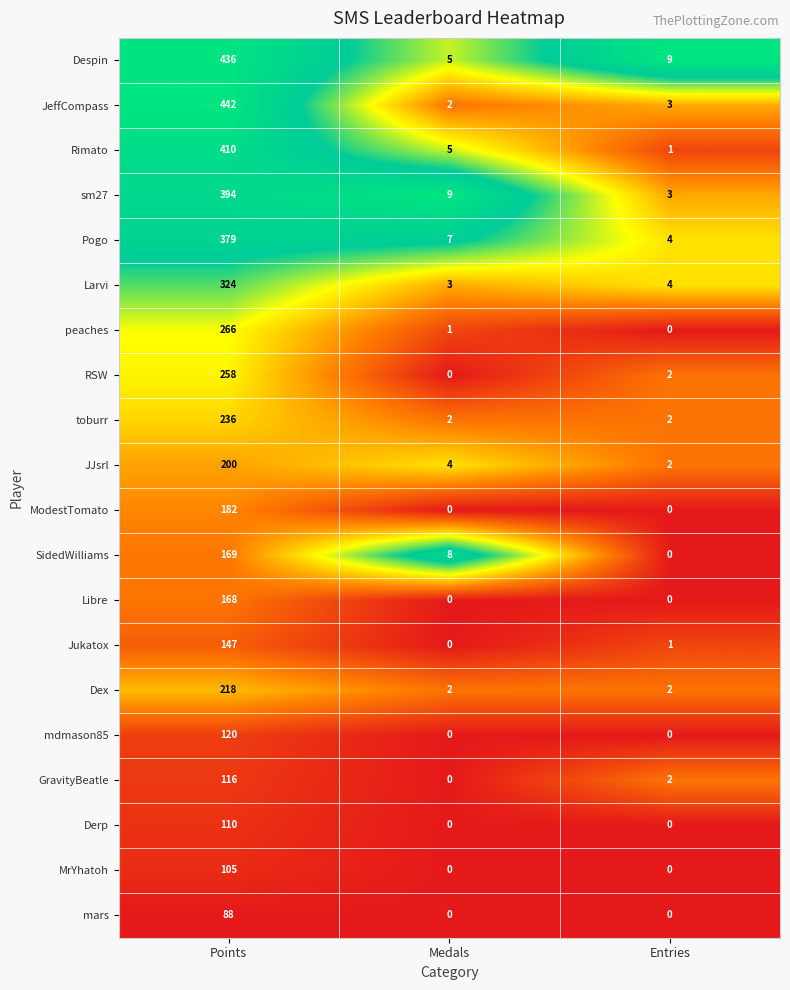

Is it true that JeffCompass equals 0 at Medals?

False